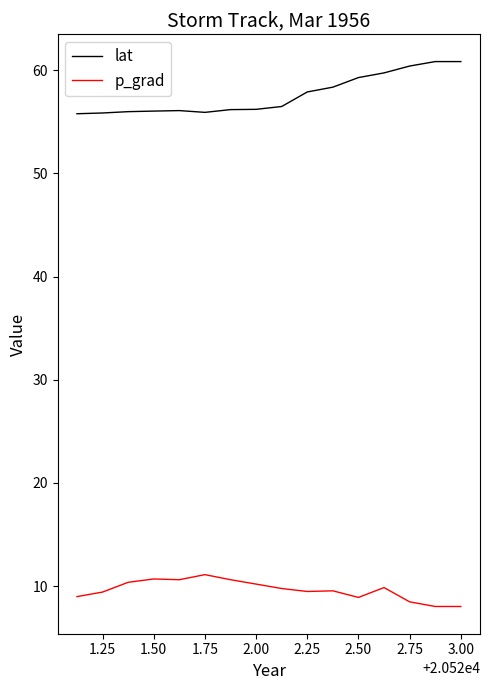

What is the minimum value shown in the chart?

8.0